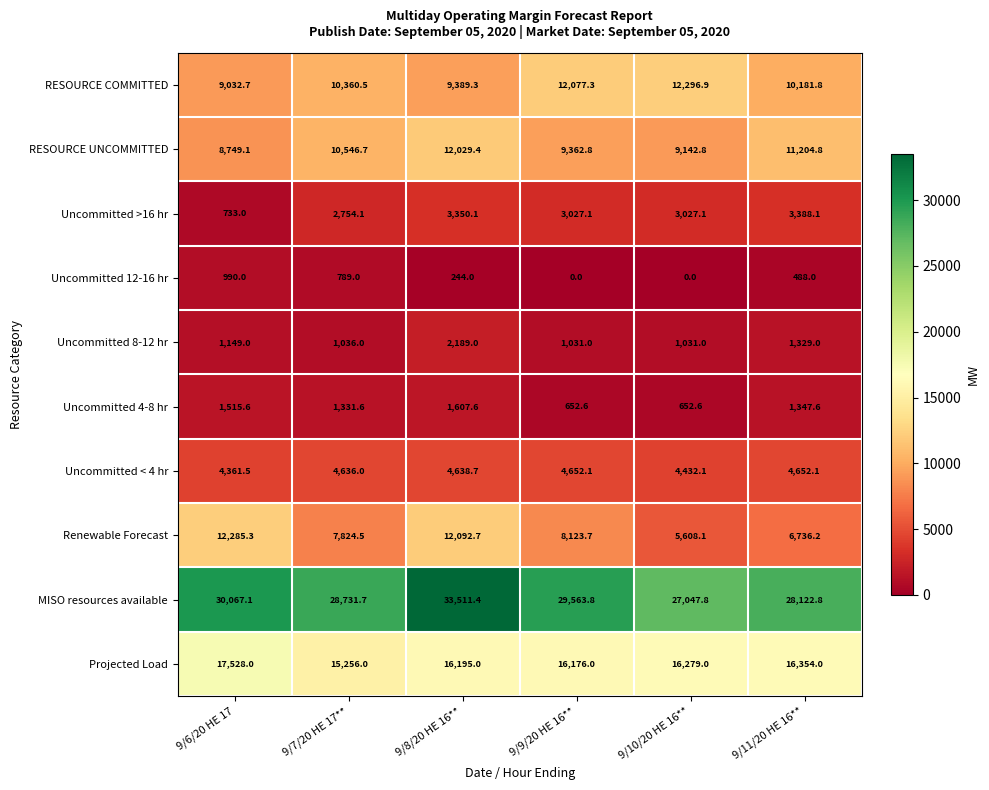

How many data points does each series have?

6